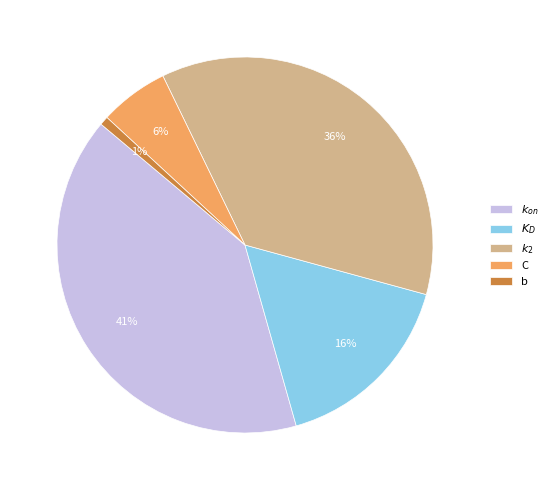

To the nearest percent, what percentage of the pie is b?

1%